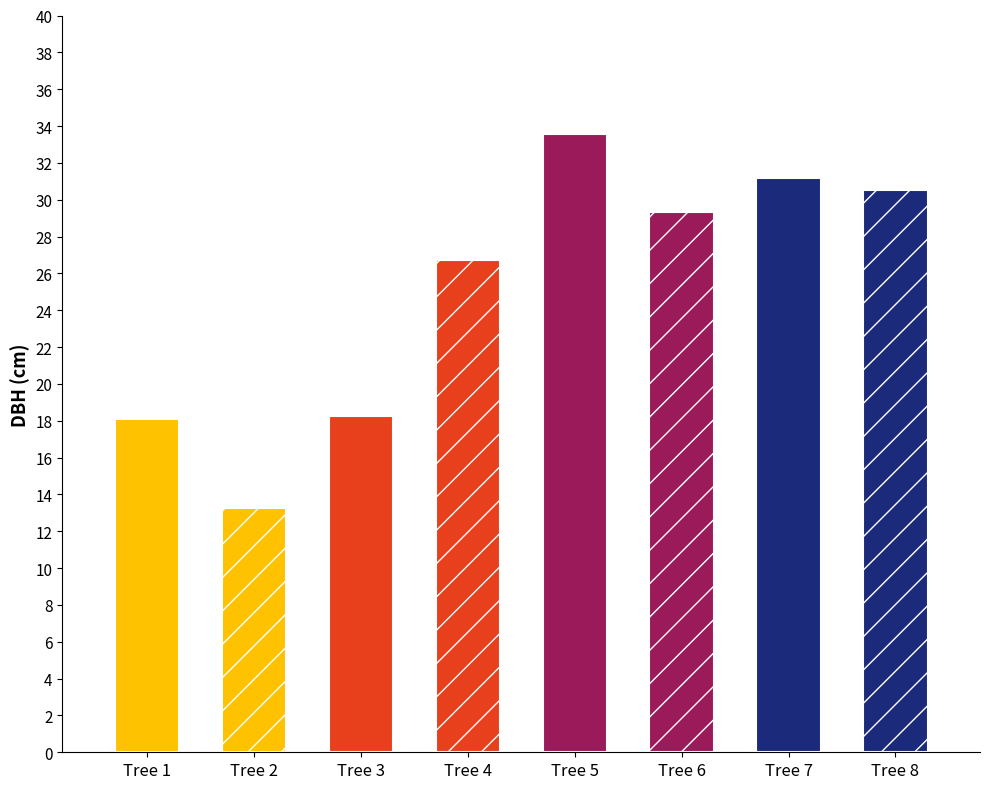

Where does the data first go above 29?

Tree 5